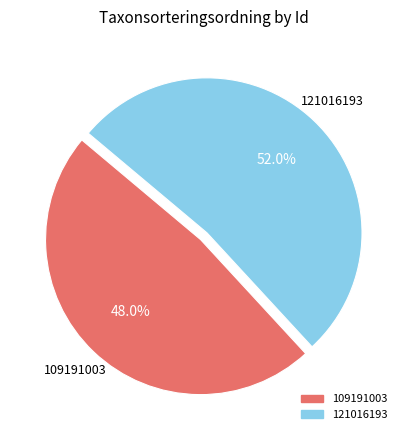

What percentage is the 121016193 slice, to the nearest percent?

52%